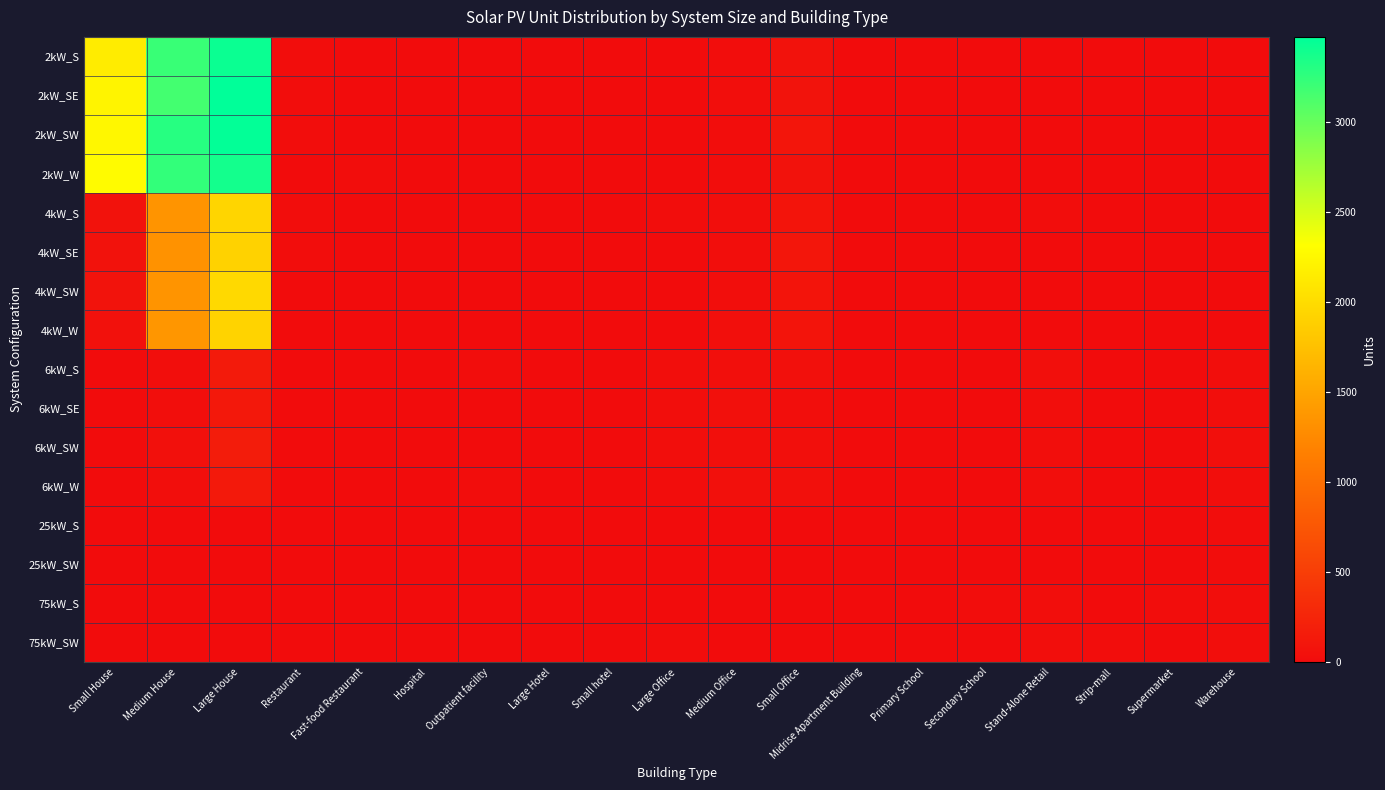

What is the greatest value displayed?

3470